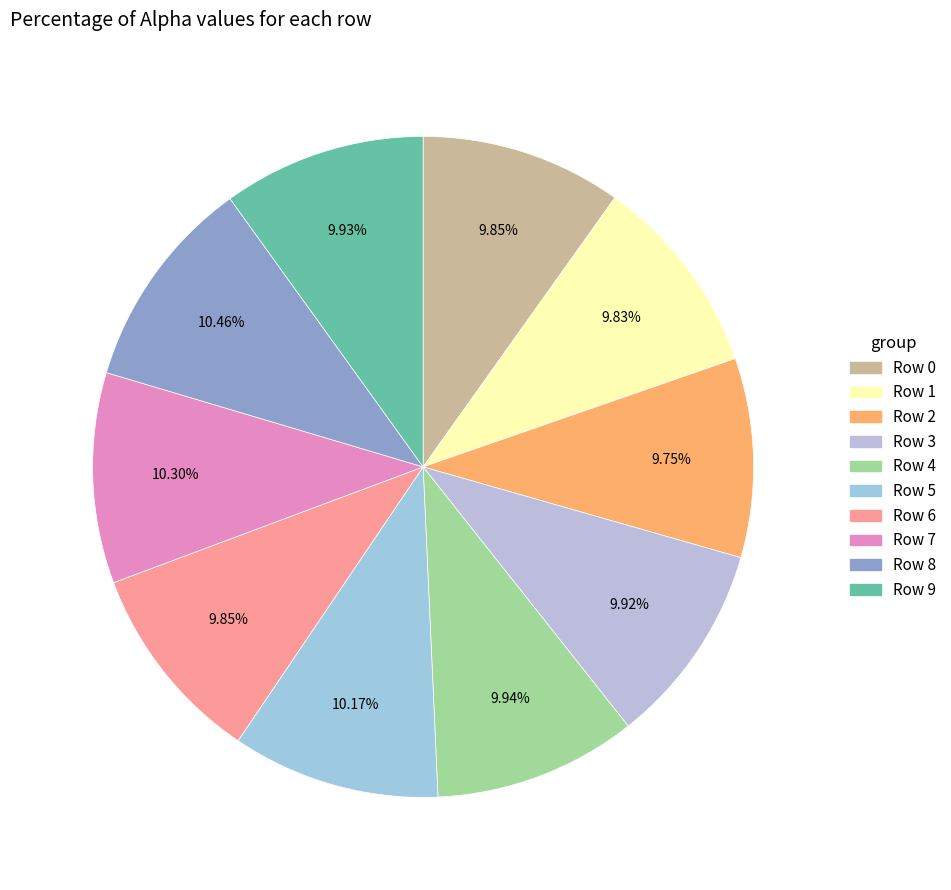

How many slices are in this pie chart?

10